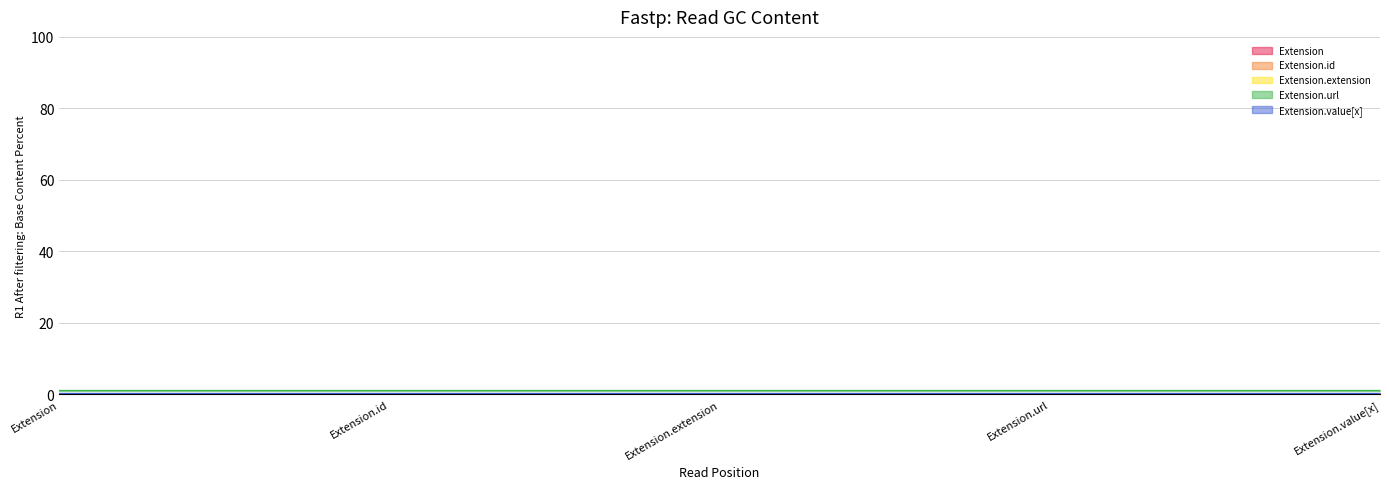

Is the value of Extension.value[x] at Extension.extension greater than the value of Extension.extension at Extension?

No